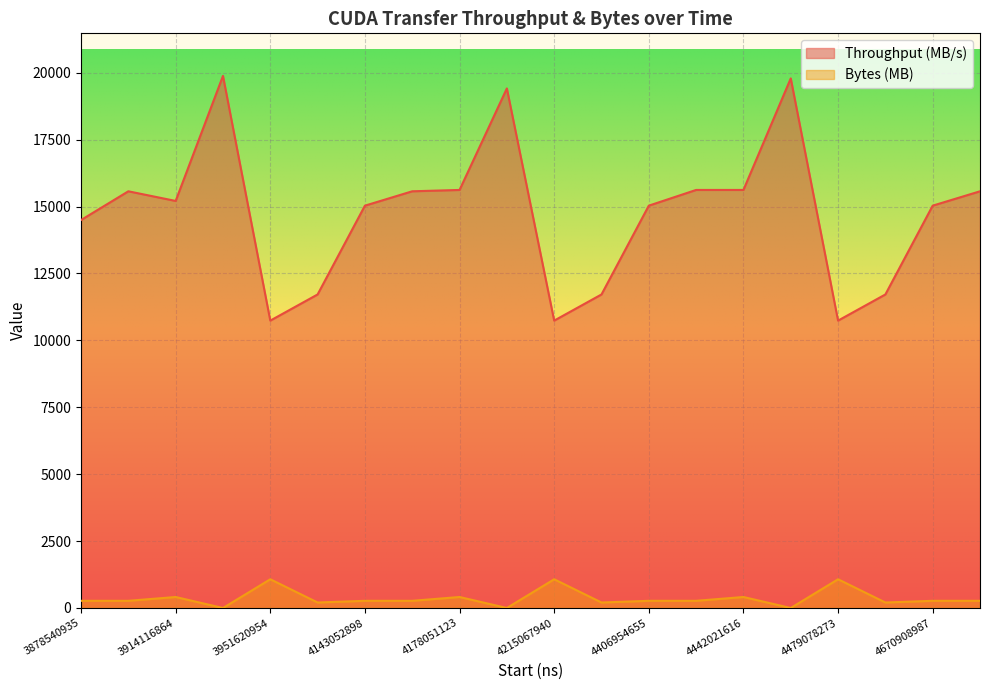

At how many categories does at least one series exceed 14286?

14